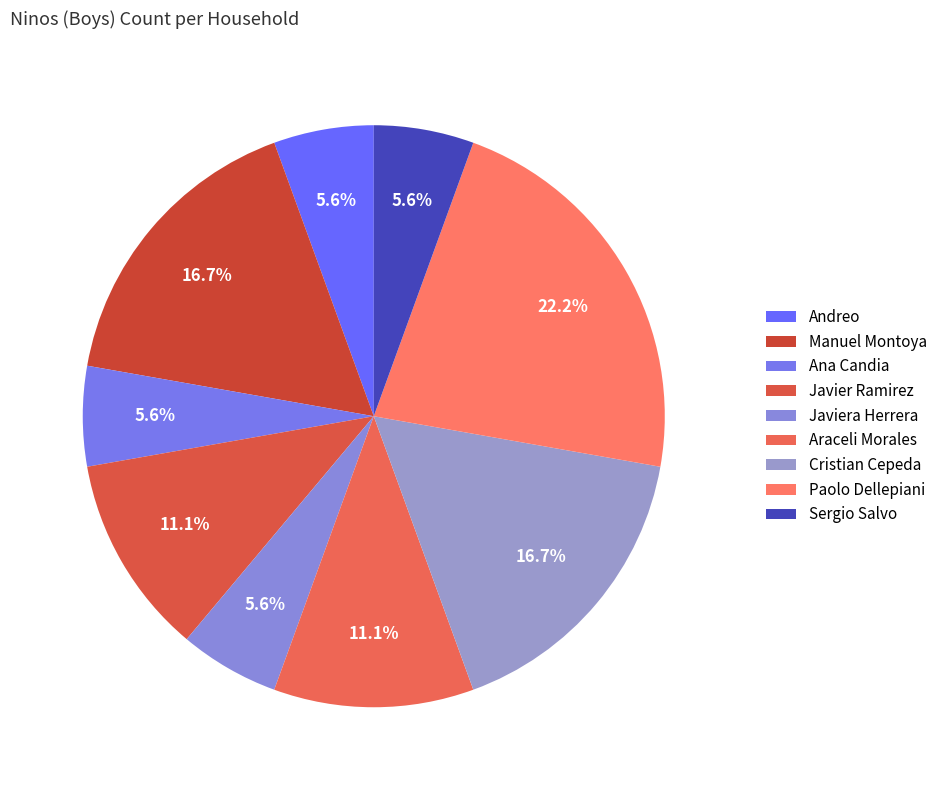

How many segments does this pie chart have?

9